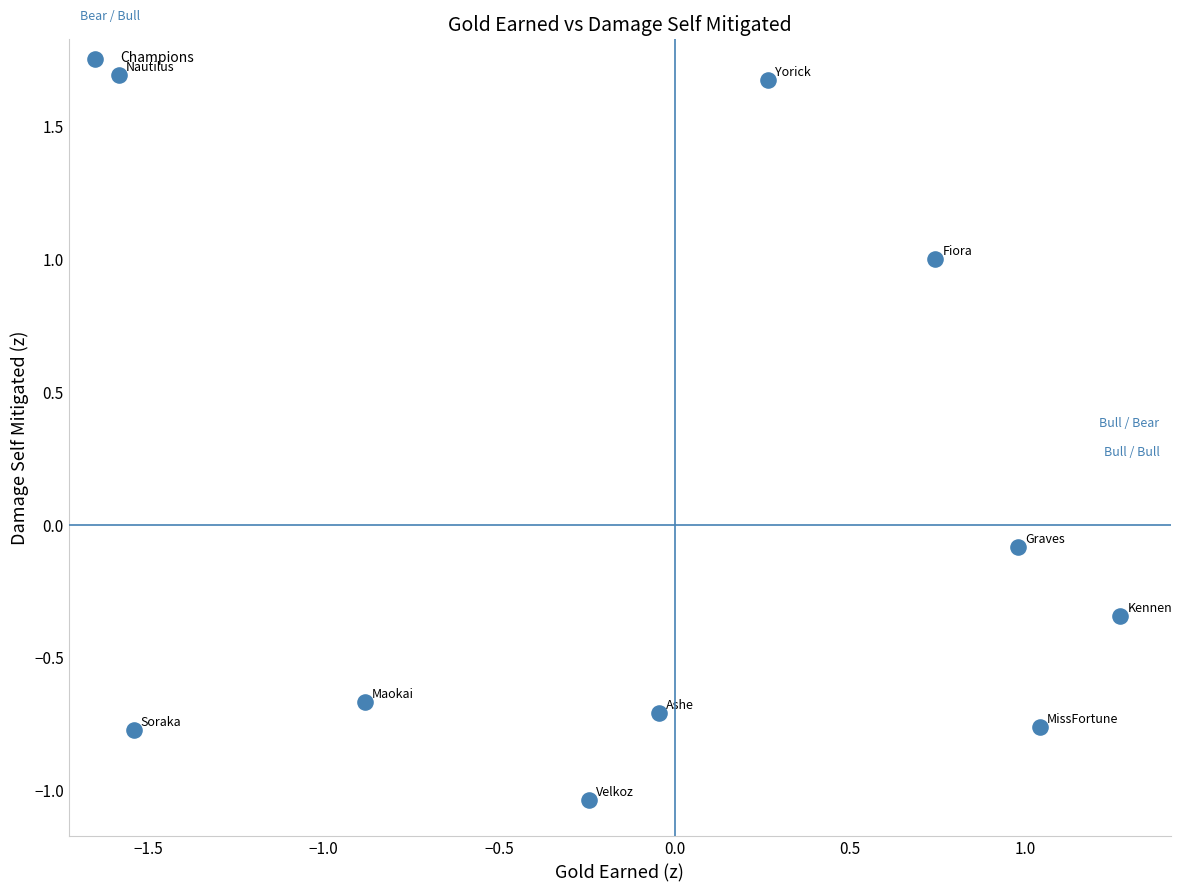

What is the range of X values (max minus min)?

2.9